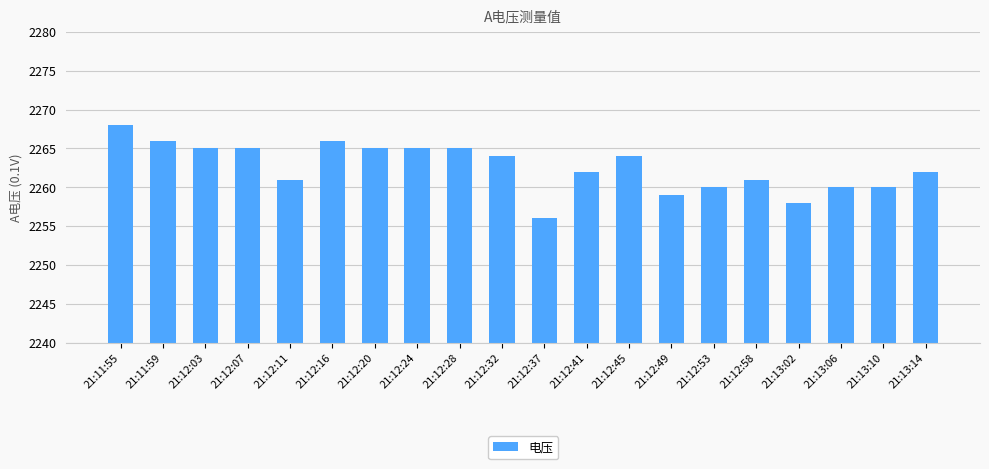

Which has a higher value, 21:11:59 or 21:12:37?

21:11:59